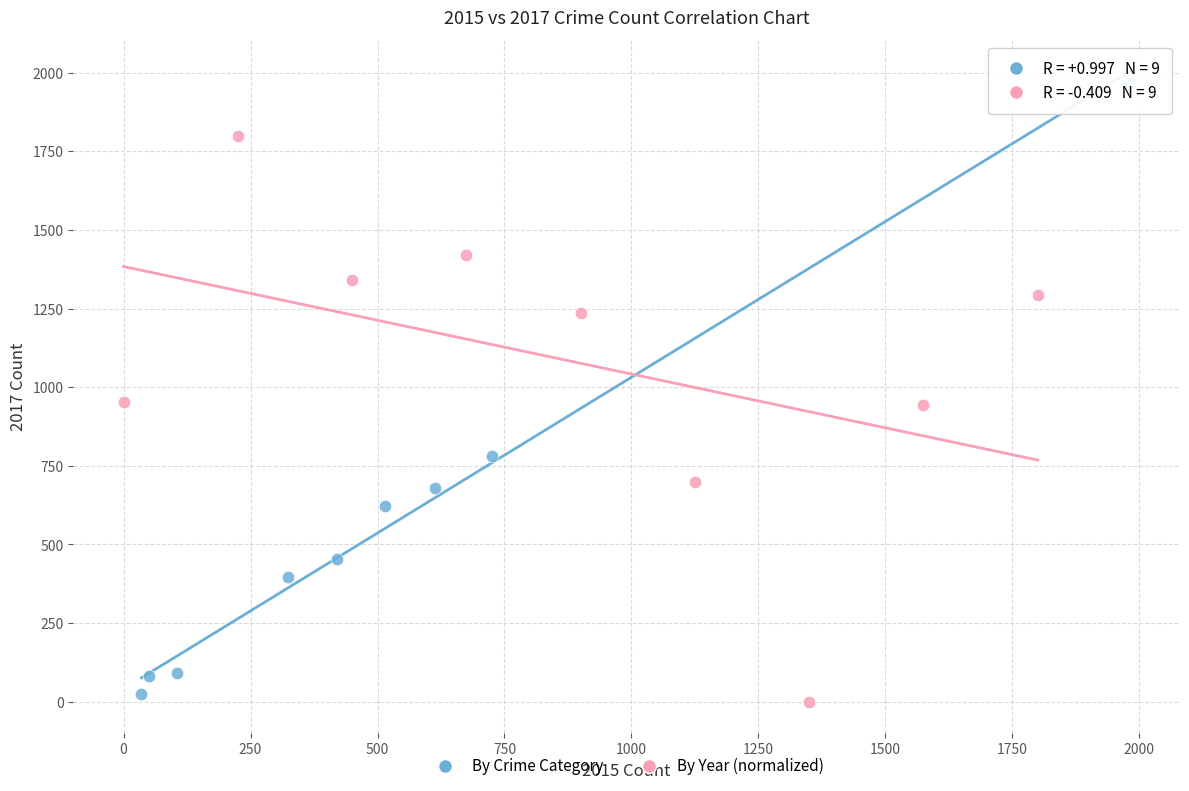

Which series contains the highest Y value?

By Crime Category